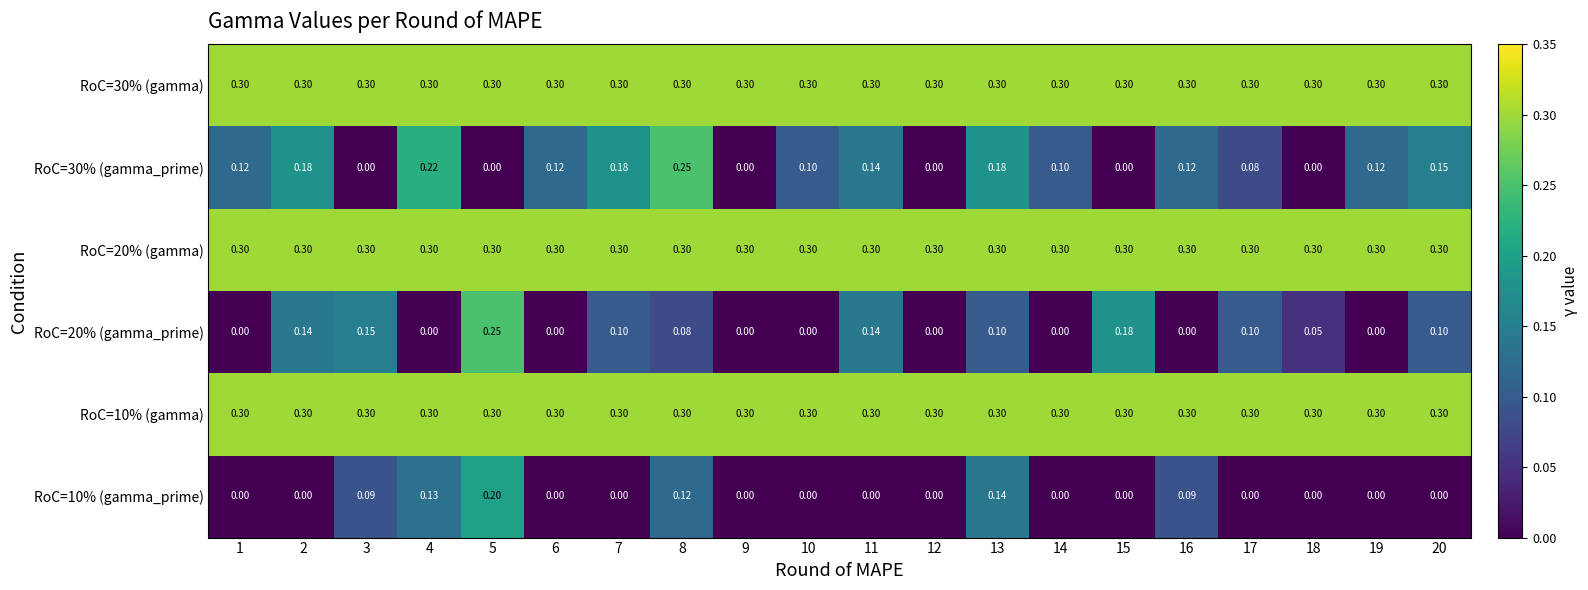

What is the total value across all series at 15?

1.1